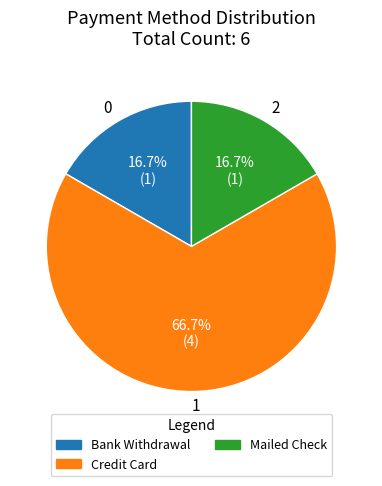

What is the largest slice in the pie chart?

1